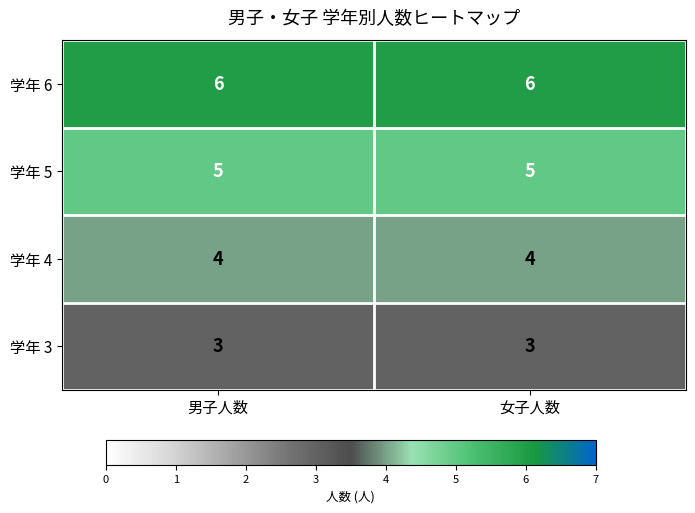

The value of 学年 4 at 女子人数 is 1. True or false?

False